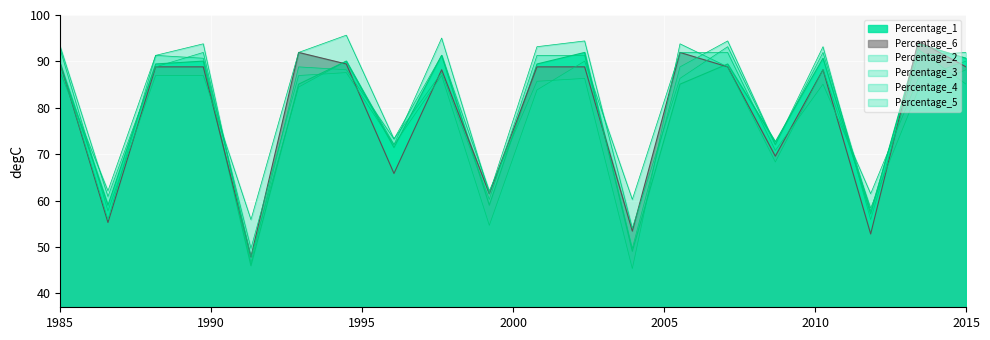

How many values in the Percentage_4 series are below 87?

10